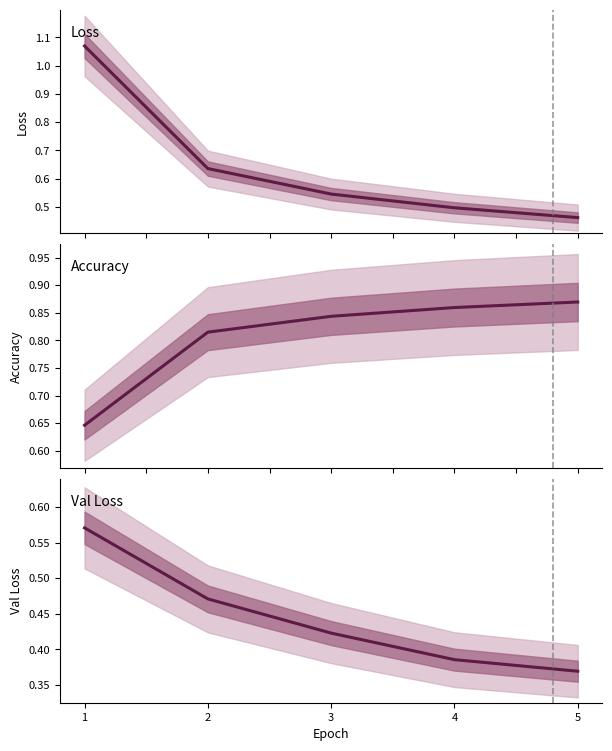

True or false: loss has a value of 0.1 at 5.

False